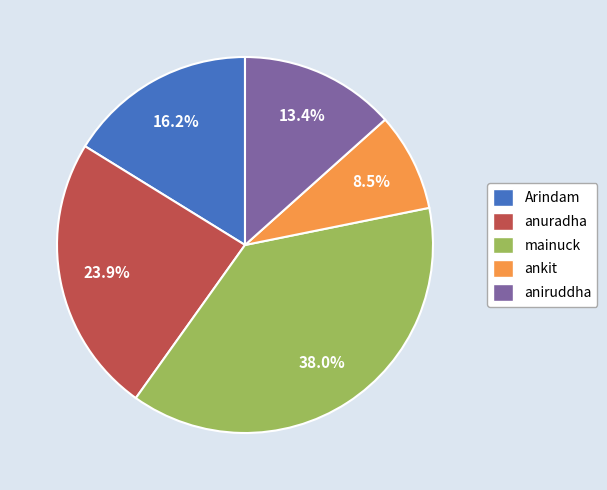

To the nearest percent, what portion does aniruddha represent?

13%